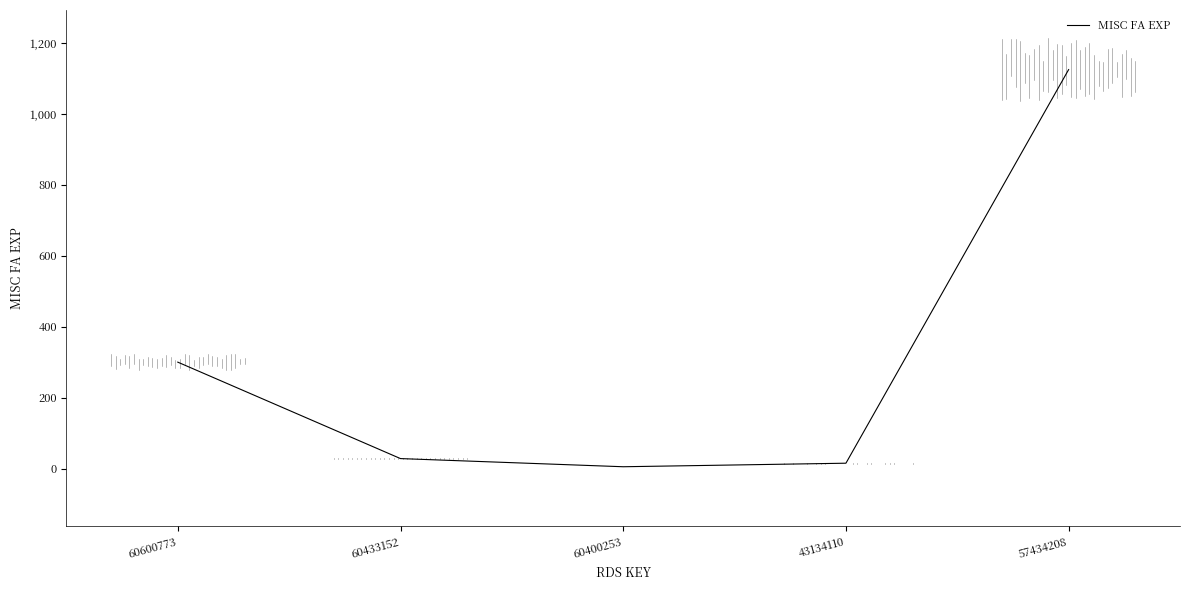

What is the difference between the maximum and second lowest values?

1110